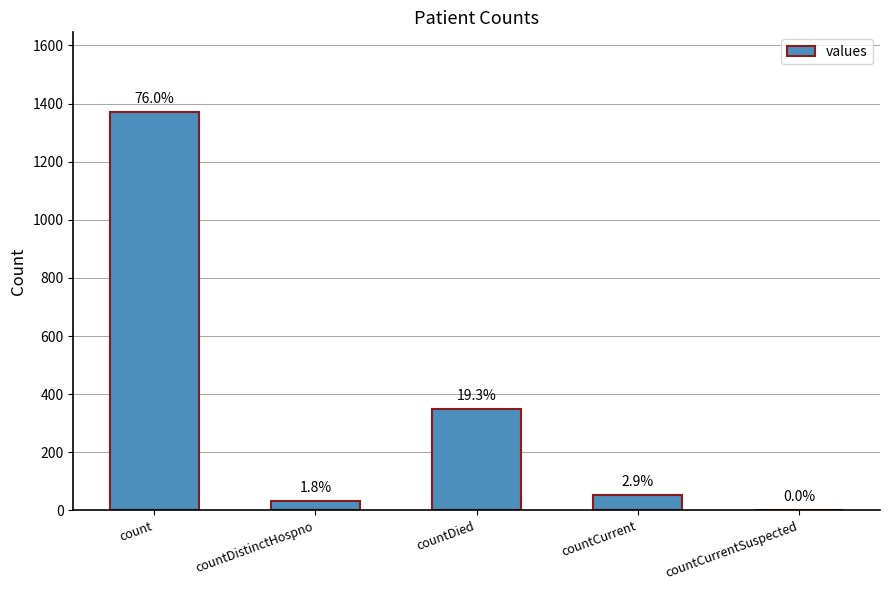

What position from the right is countCurrent?

2